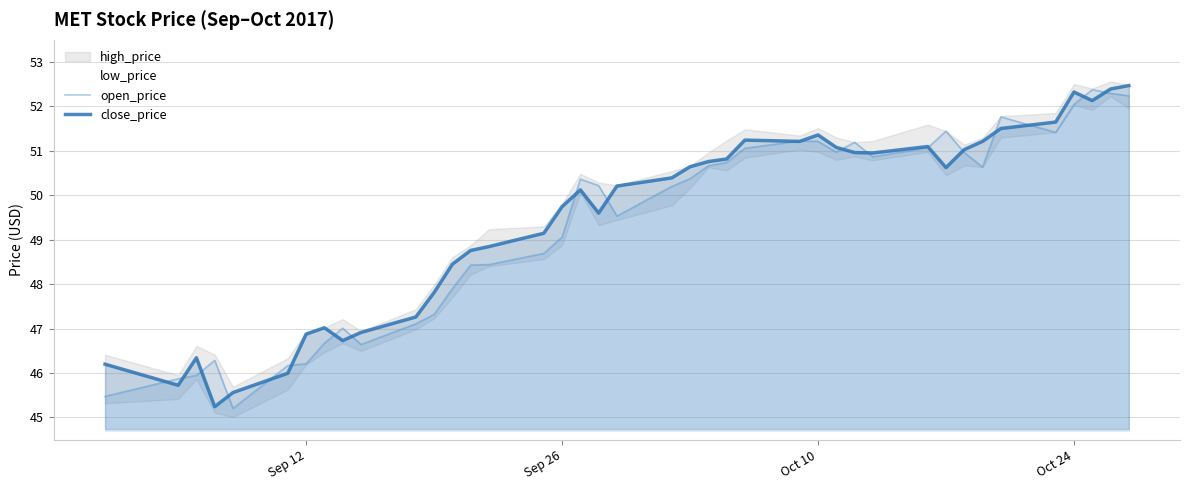

Is it true that close_price equals 27.0 at Oct 24?

False